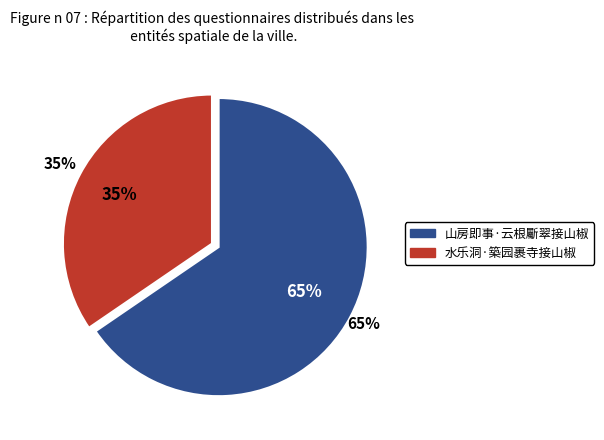

Count the number of slices in the pie.

2